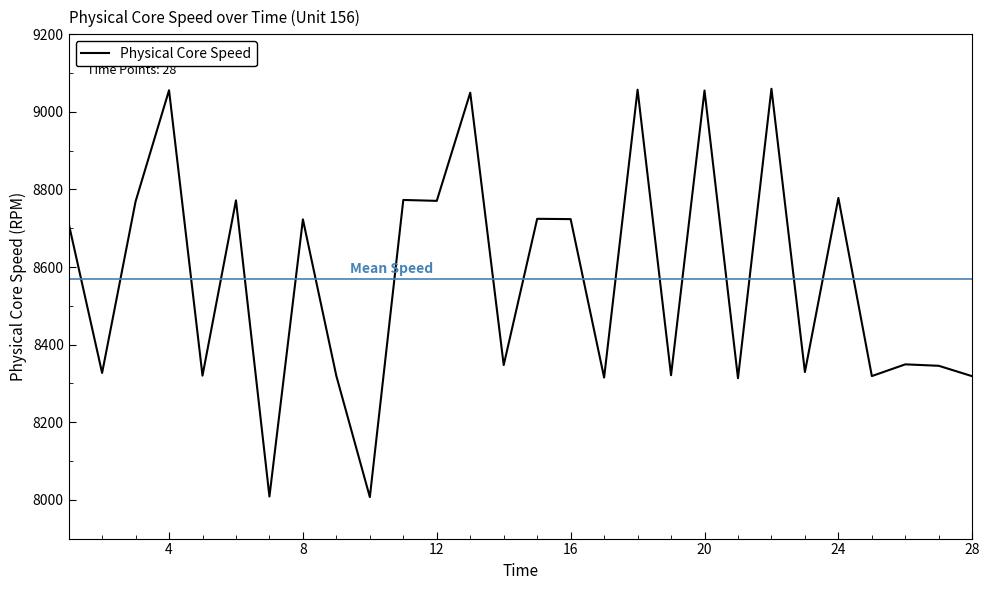

What is the minimum value shown in the chart?

8007.0